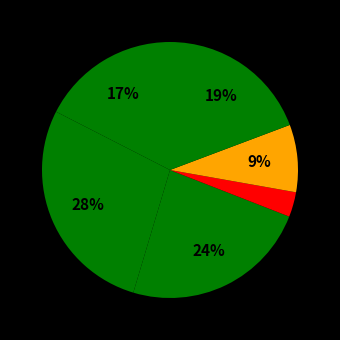

How many segments does this pie chart have?

6